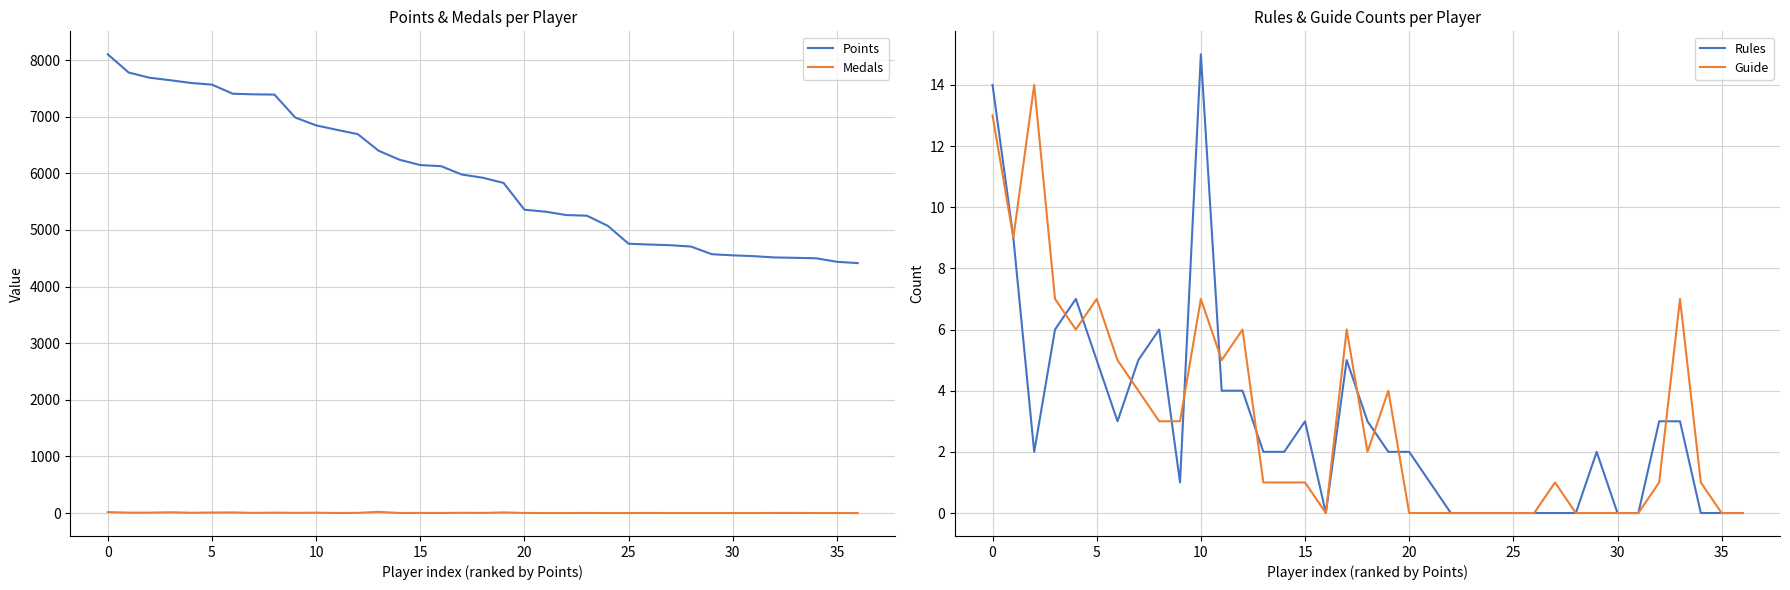

True or false: Rules has more than 2 interior local peaks.

True